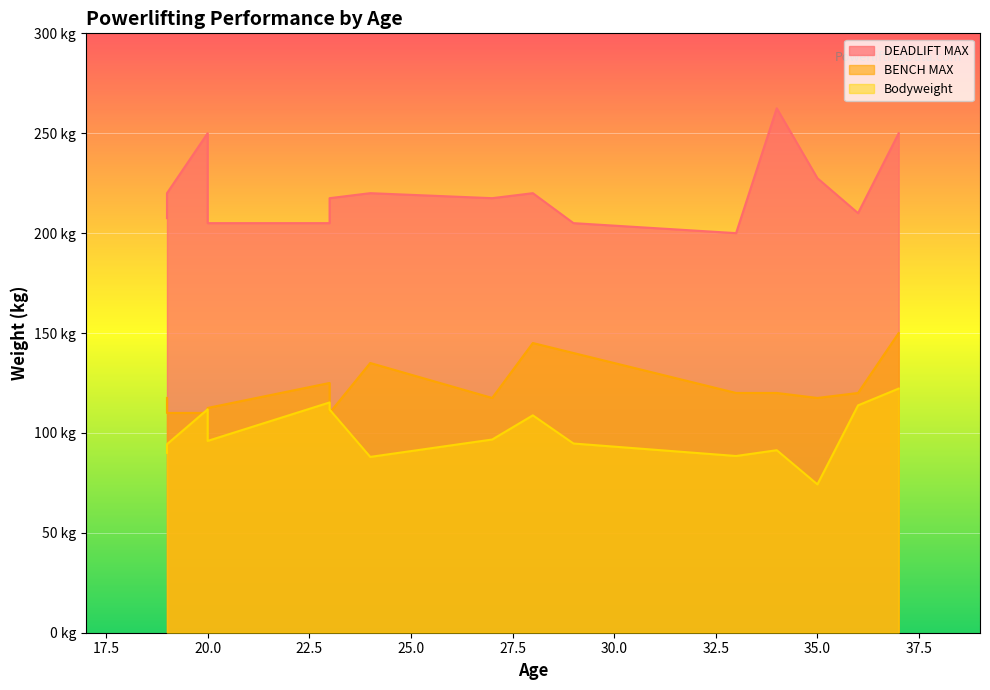

True or false: Bodyweight and BENCH MAX cross at least once.

True